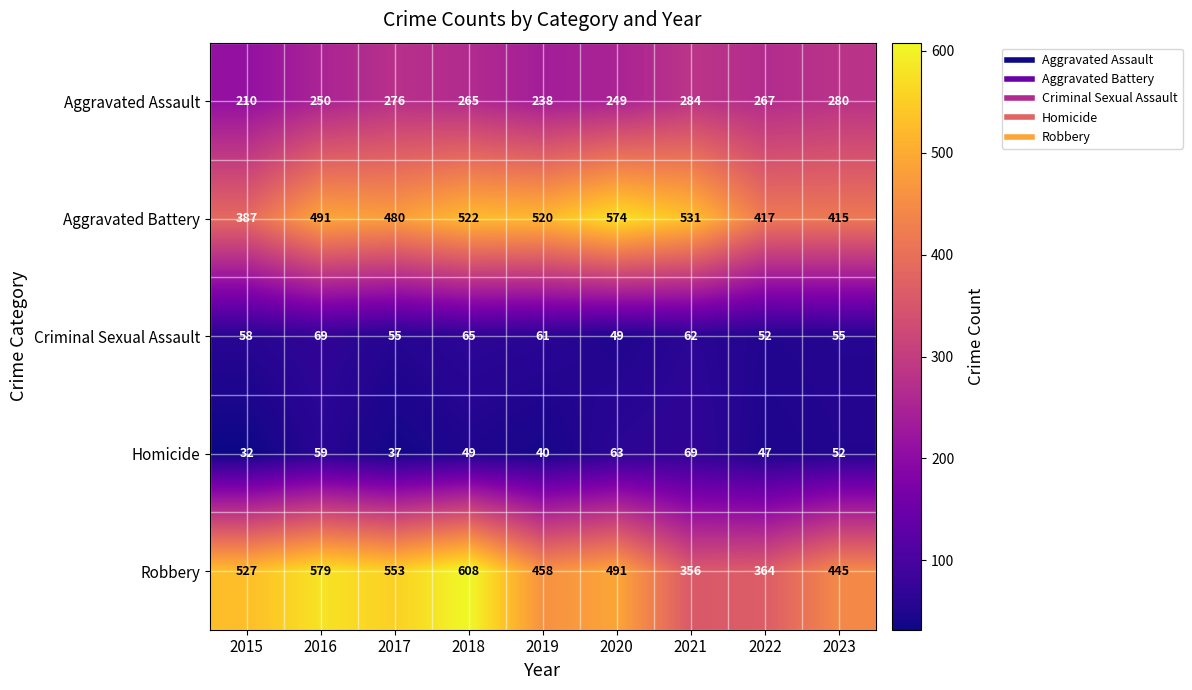

Between 2021 and 2022, which series saw the biggest shift?

Aggravated Battery